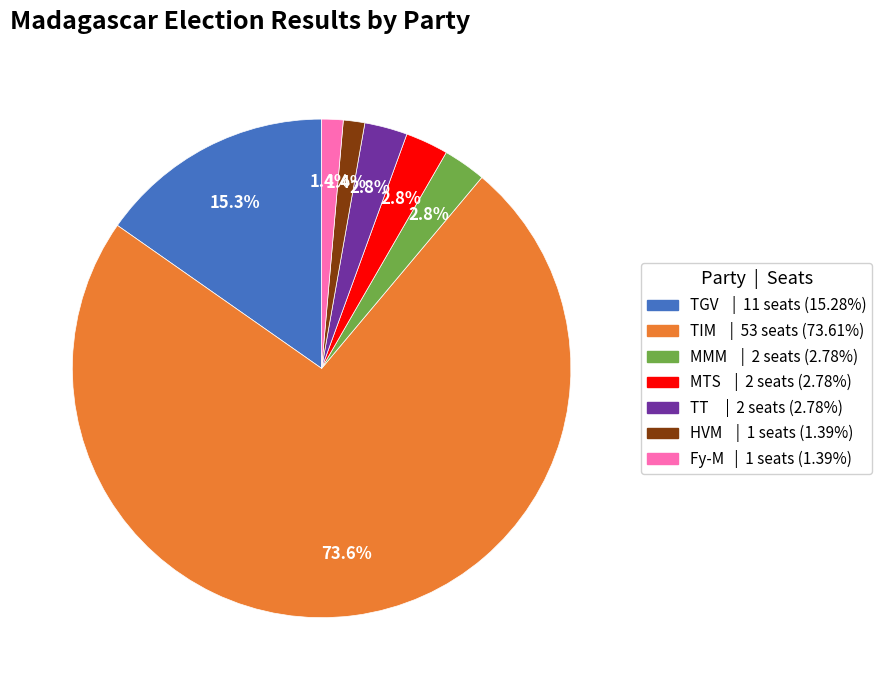

Is there a majority slice in this chart?

Yes